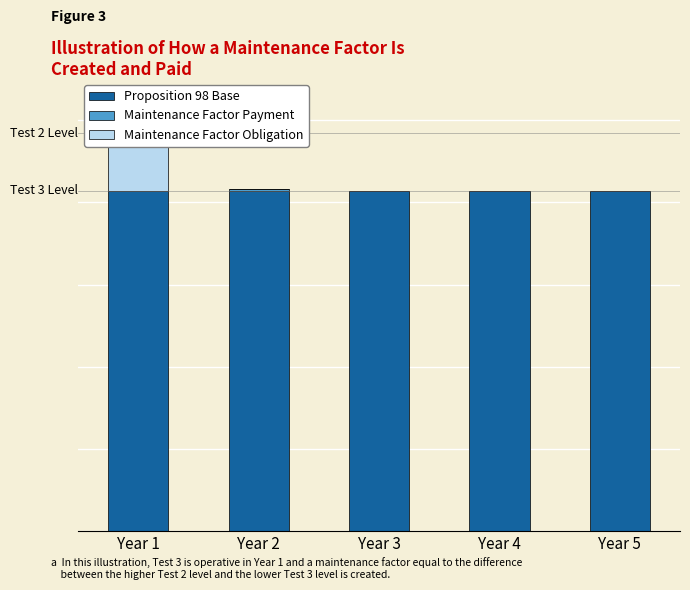

How many groups of bars are there?

5